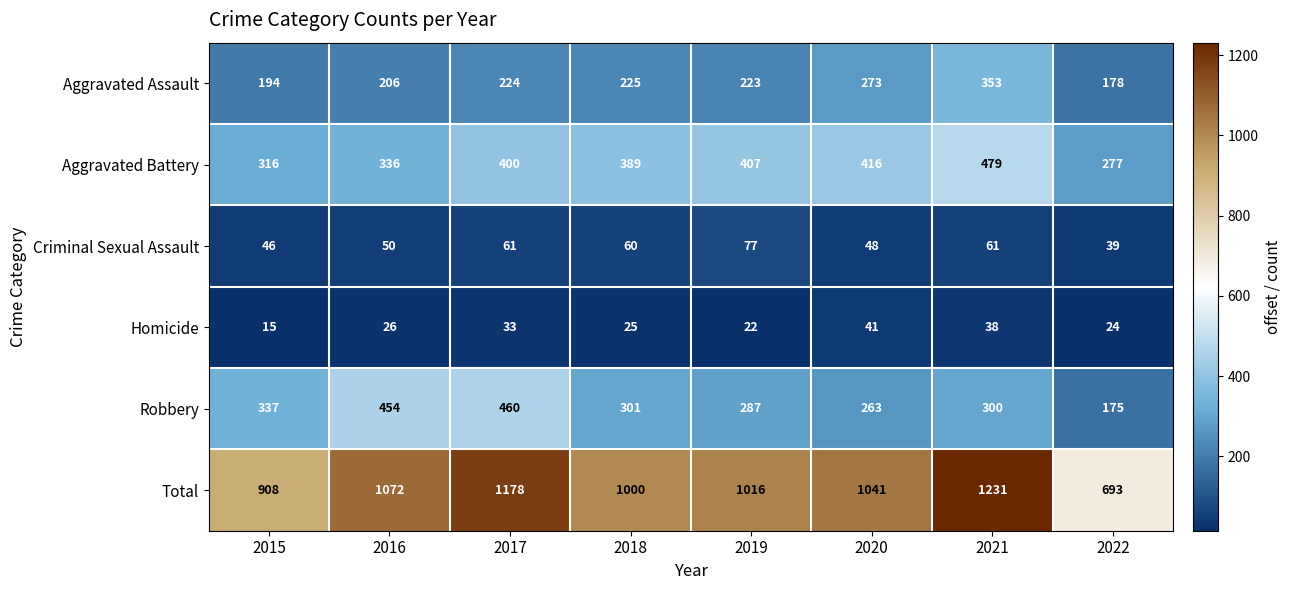

What is the minimum value shown in the chart?

15